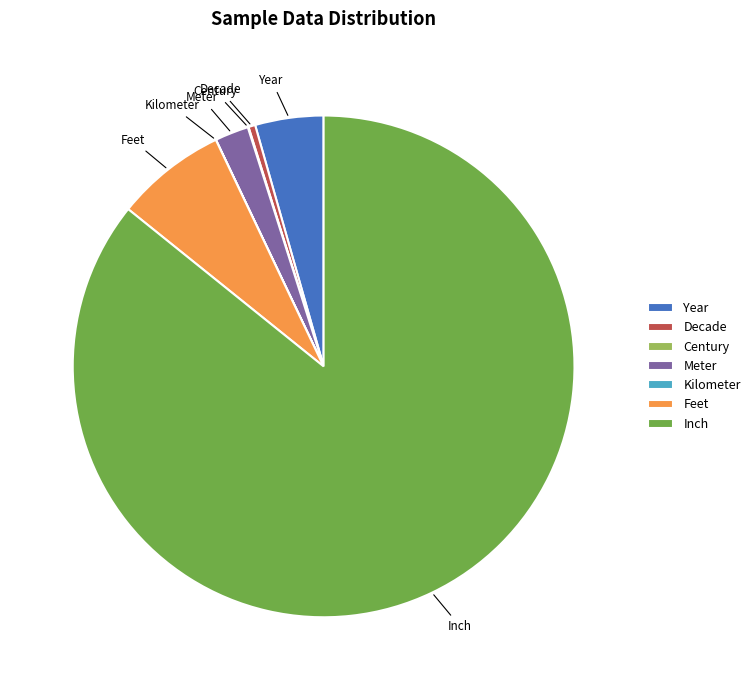

Which has a higher value, Decade or Year?

Year